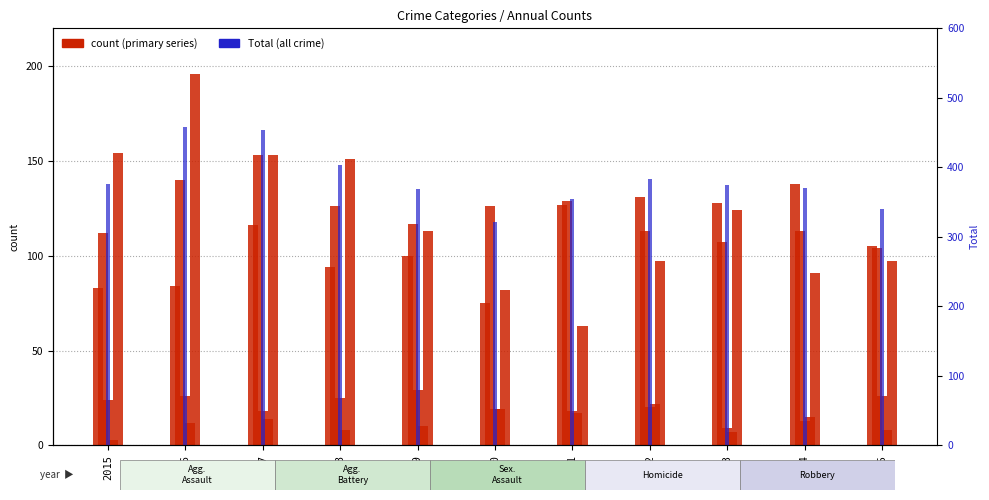

Which series has the largest total across all categories?

Total